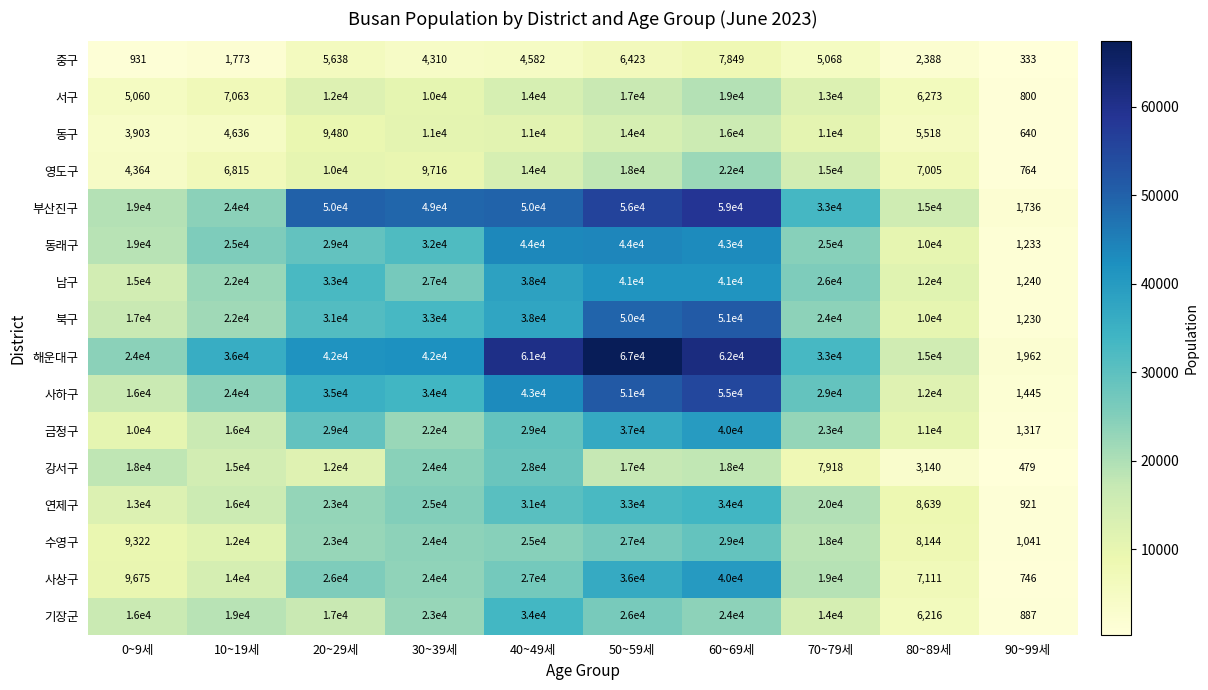

List the labels in order of 기장군 value, smallest first.

90~99세, 80~89세, 70~79세, 0~9세, 20~29세, 10~19세, 30~39세, 60~69세, 50~59세, 40~49세